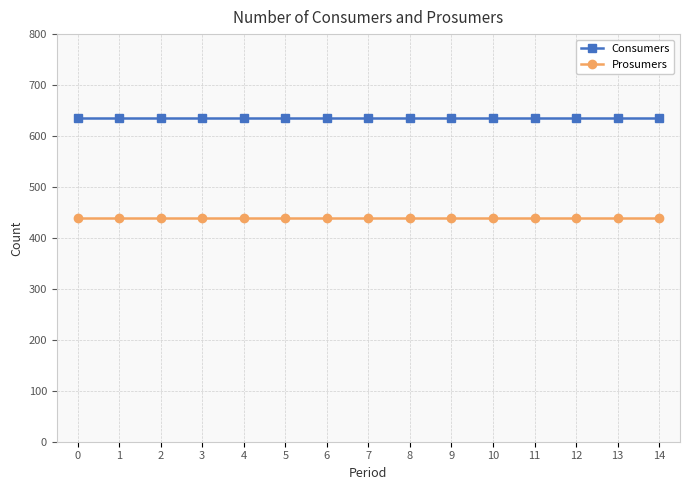

True or false: Prosumers has a value of 440 at 1.

True